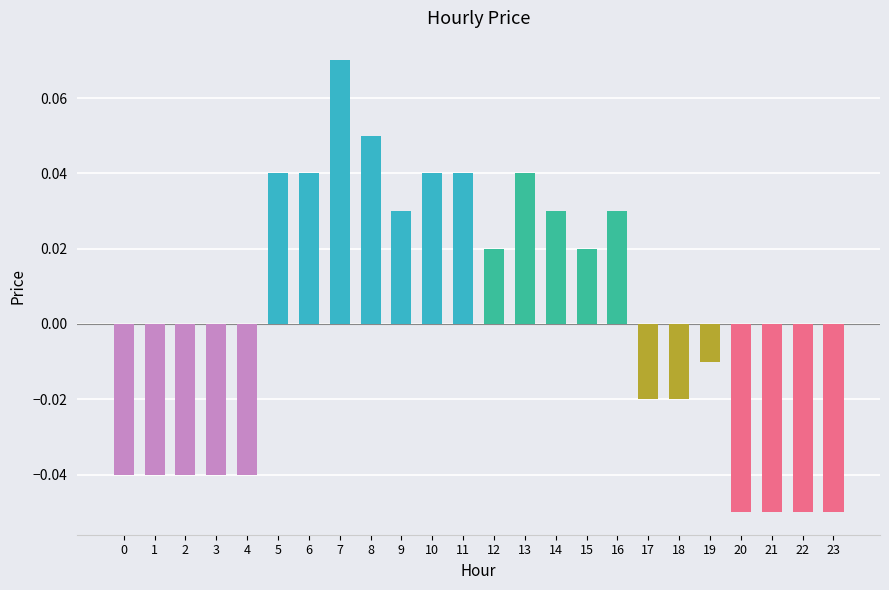

Which has a higher value, 14 or 19?

14